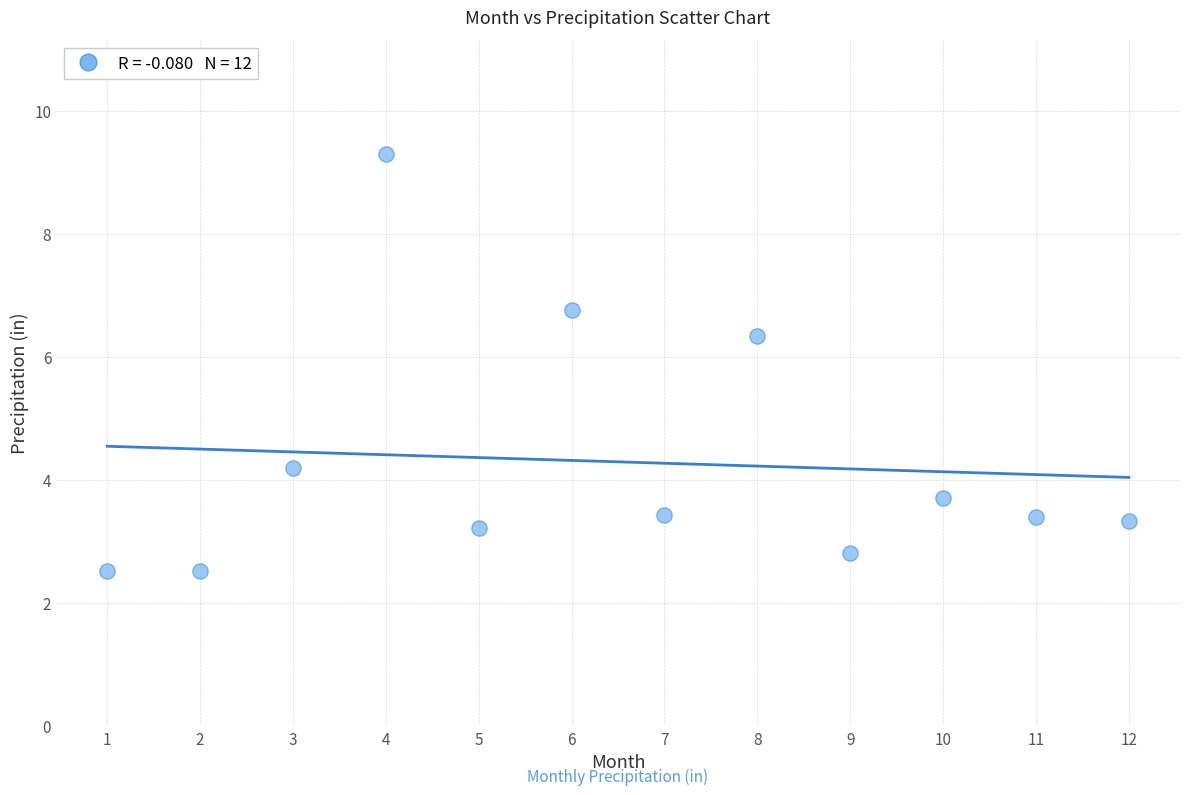

What Y value in the scatter plot is closest to 5?

4.2